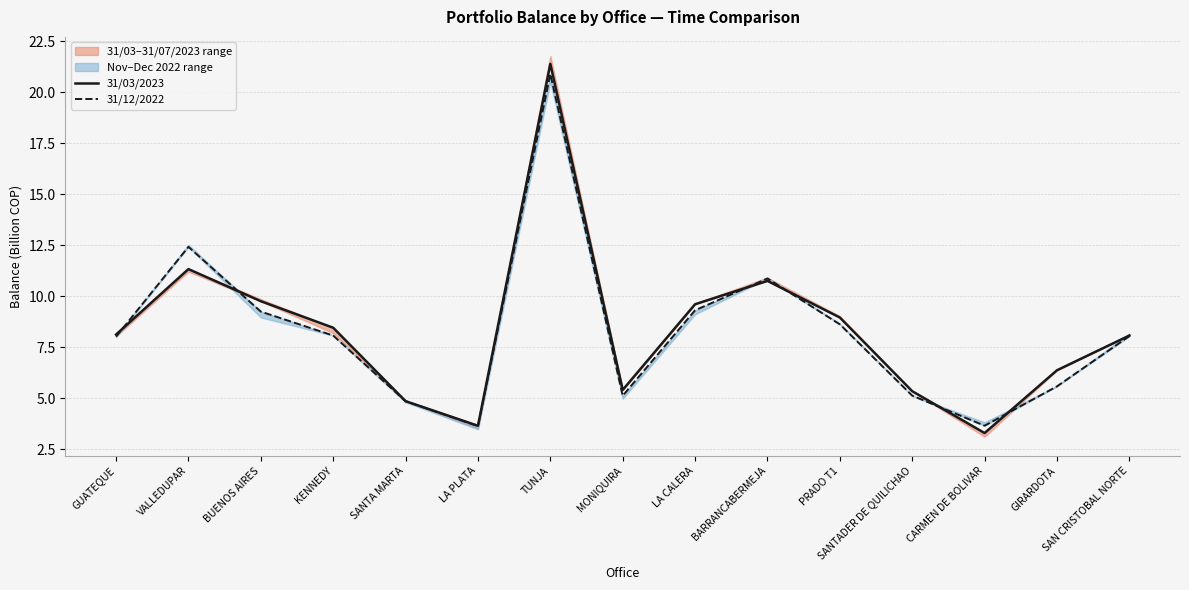

Rank the series at BUENOS AIRES from highest to lowest value.

31/03/2023, 31/12/2022